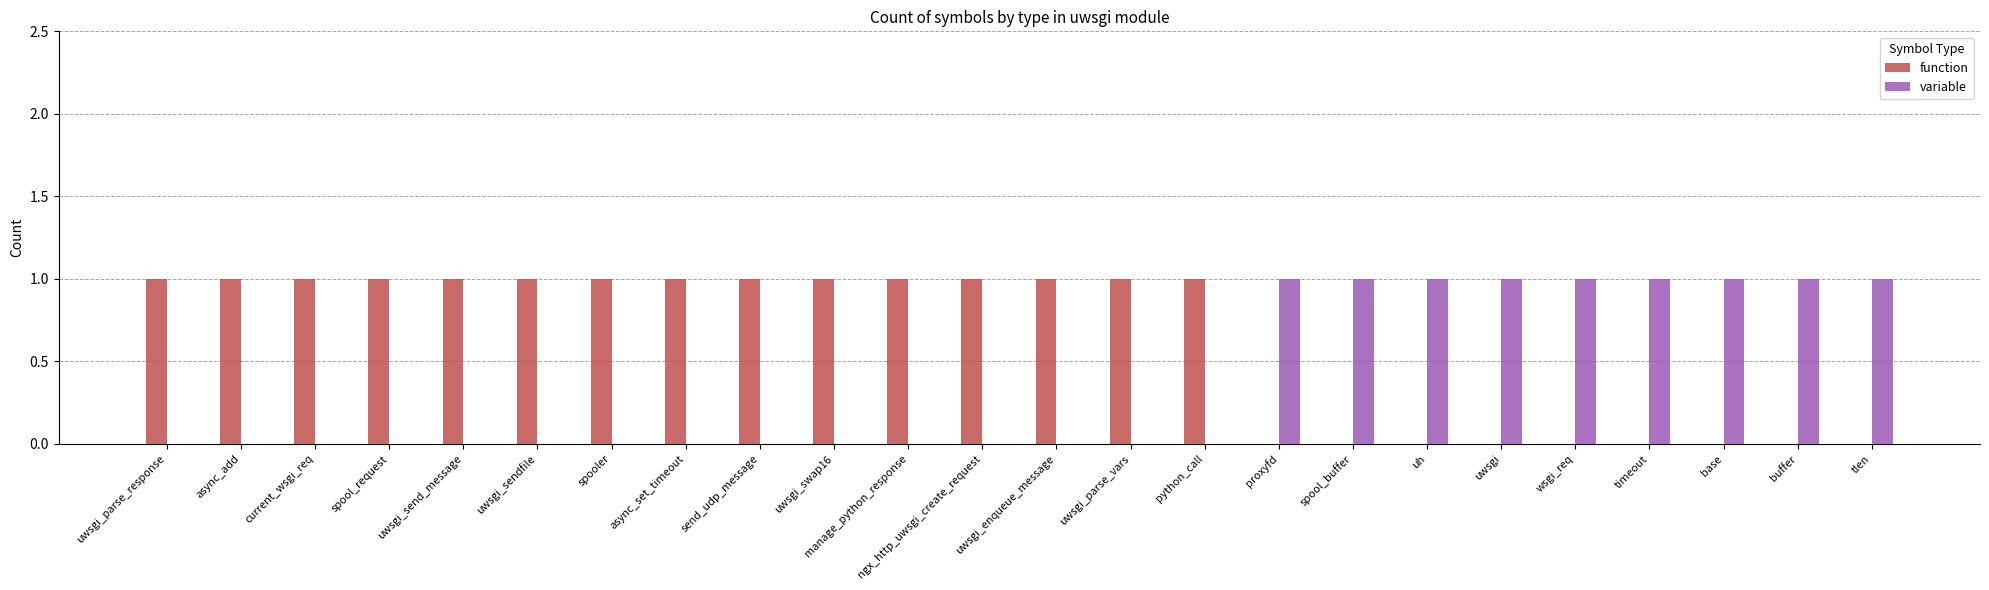

What is the sum of all variable values?

9